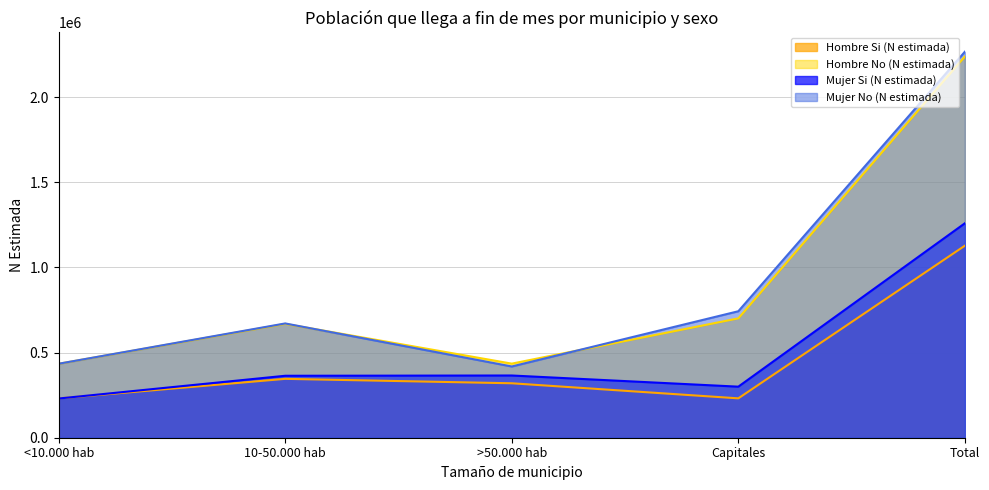

At how many categories does at least one series exceed 1210685?

1